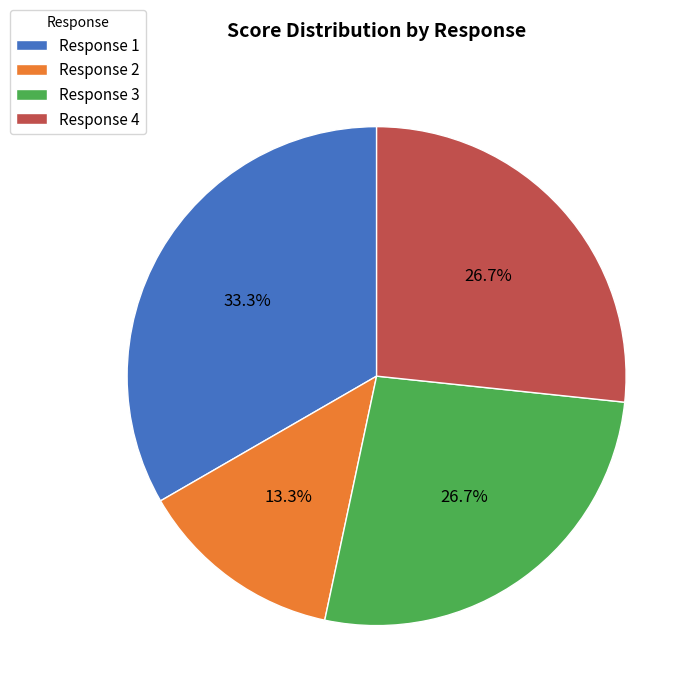

How much of the chart is everything except Response 2?

86.7%